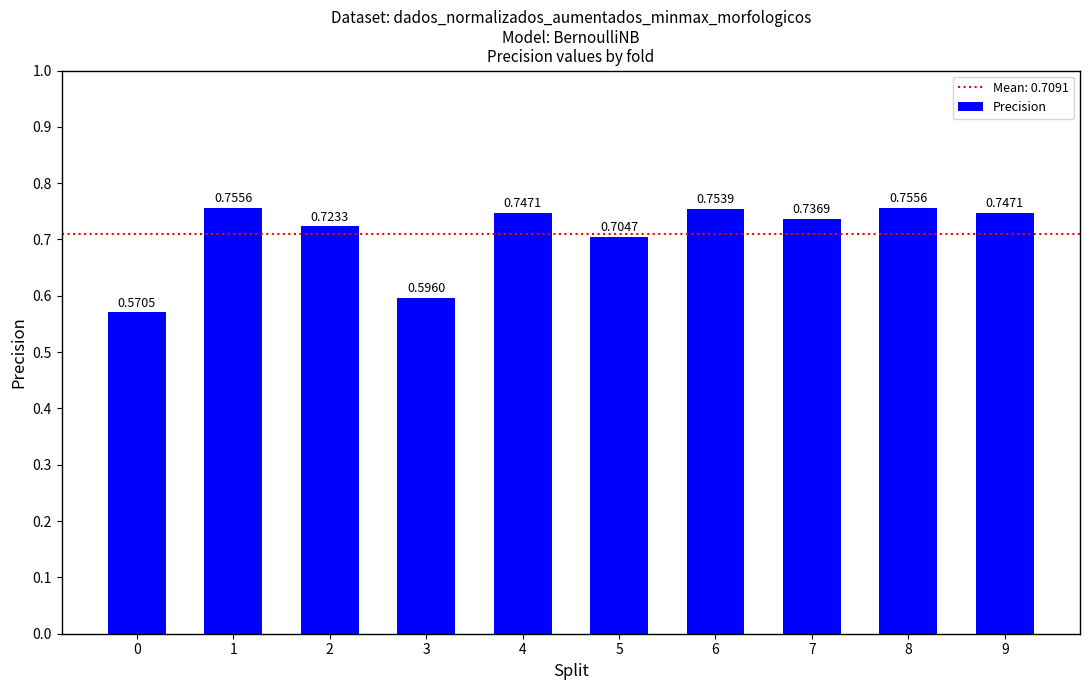

What is the sum of the values at 9 and 0?

1.3